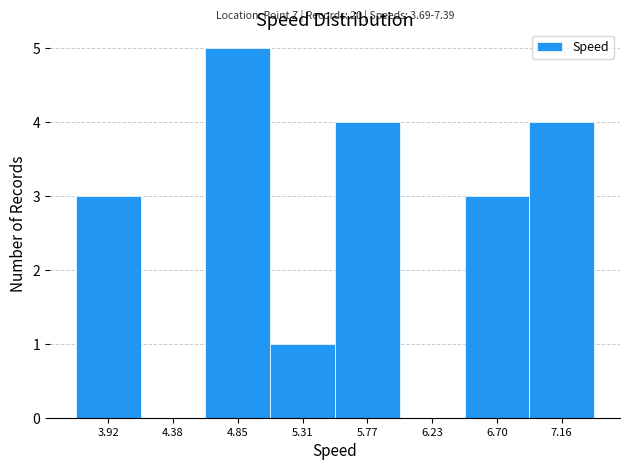

Over which range of the x-axis is the bar tallest?

4.60 to 5.10